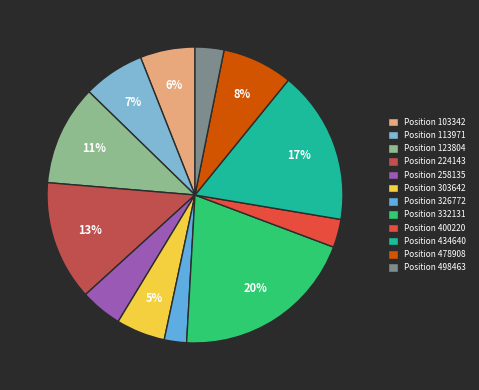

How many slices are in this pie chart?

12